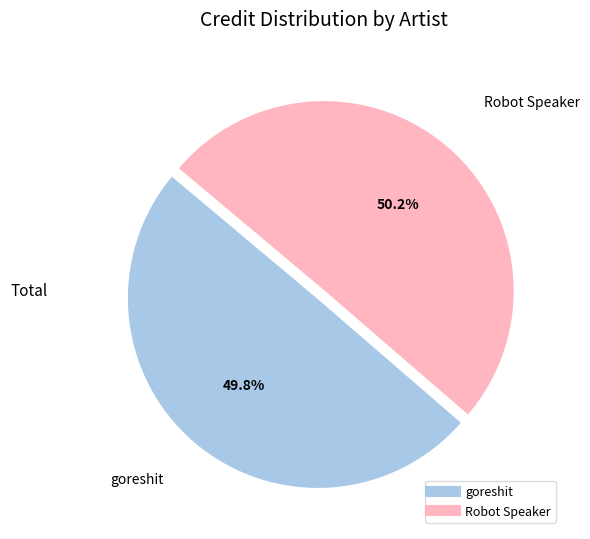

How many segments does this pie chart have?

2